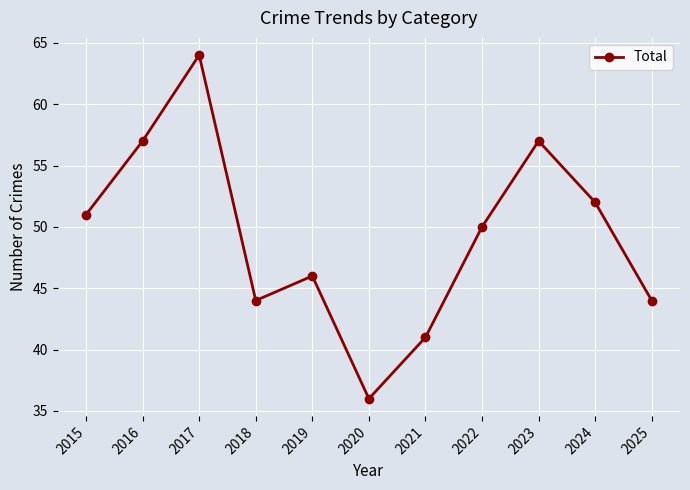

What is the value of the 11th point from the left?

44